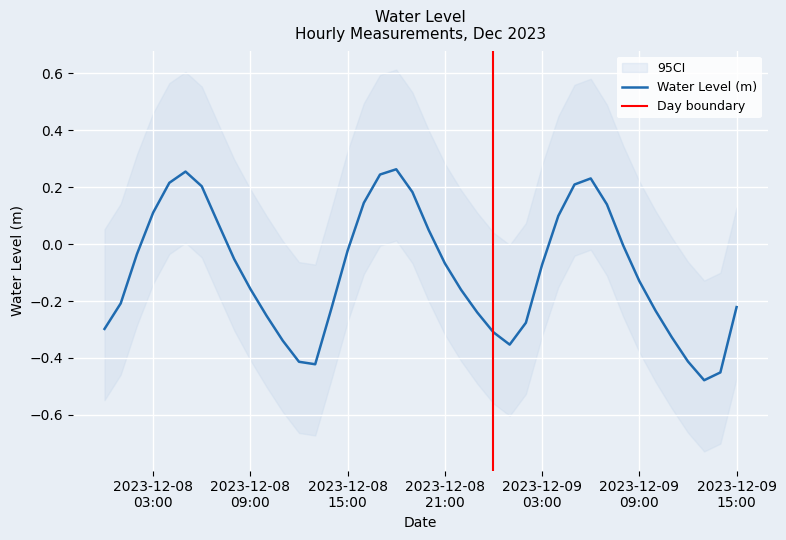

What is the value of the 8th point from the left?

0.1